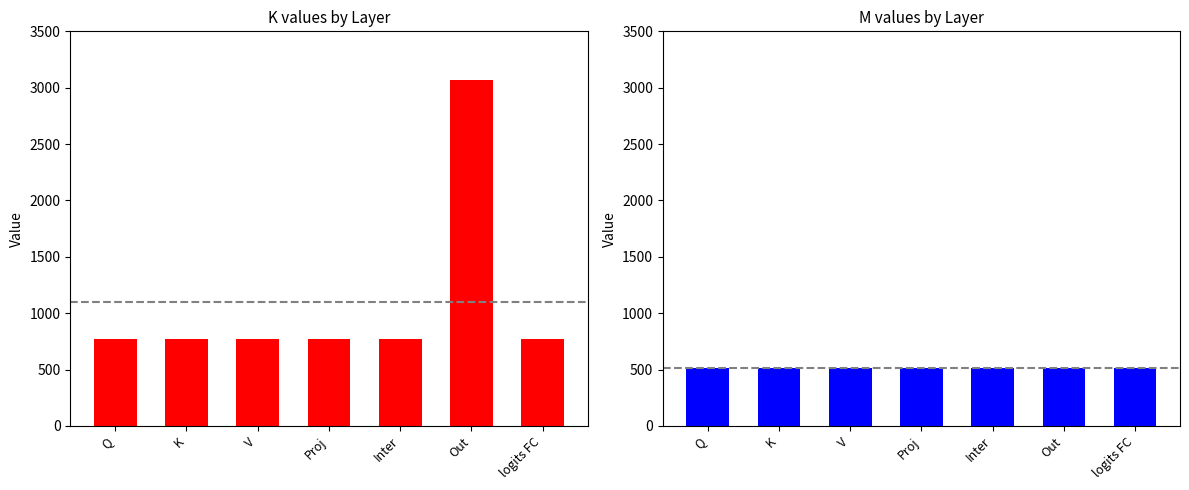

Is it true that K equals 3072 at Out?

True